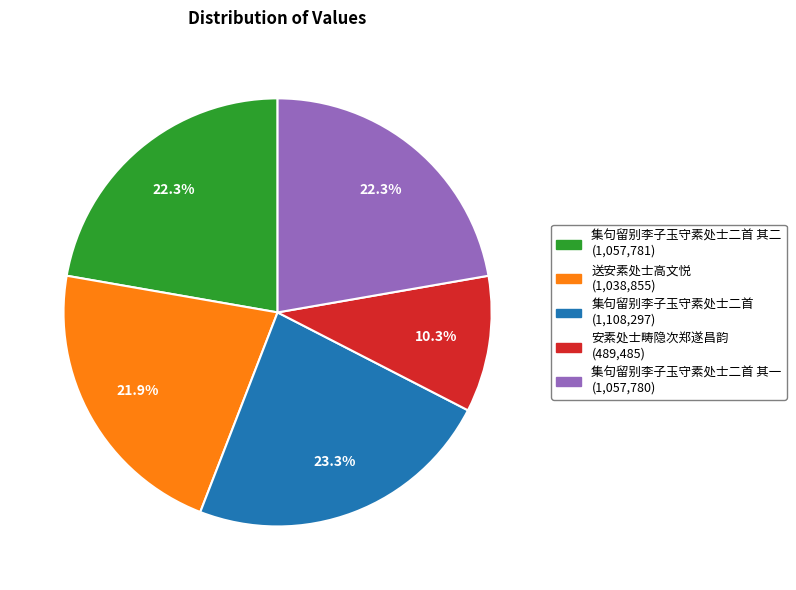

How many segments does this pie chart have?

5